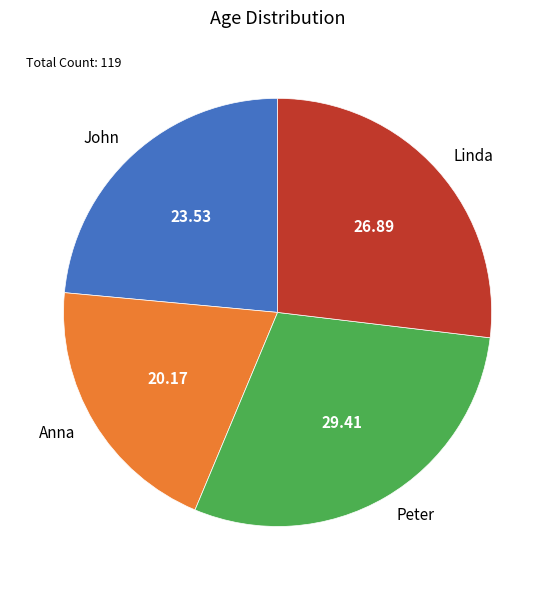

Is it true that Anna is 33% of the pie?

False